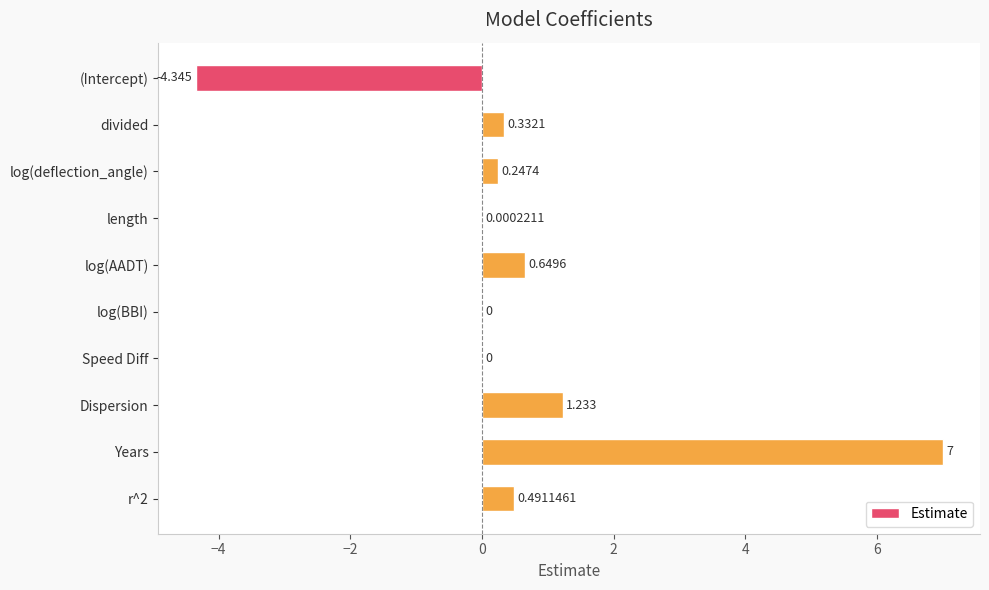

At which category does the chart reach its peak across all series?

Years